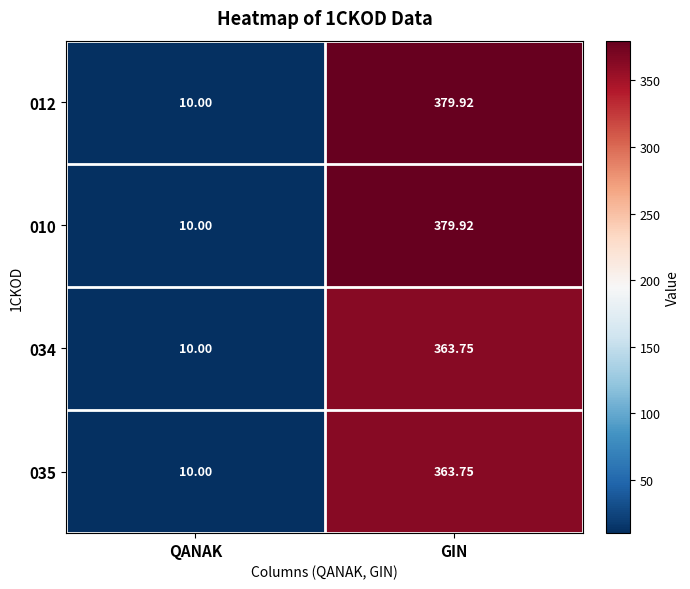

Which category has the lowest value in the 012 series?

QANAK